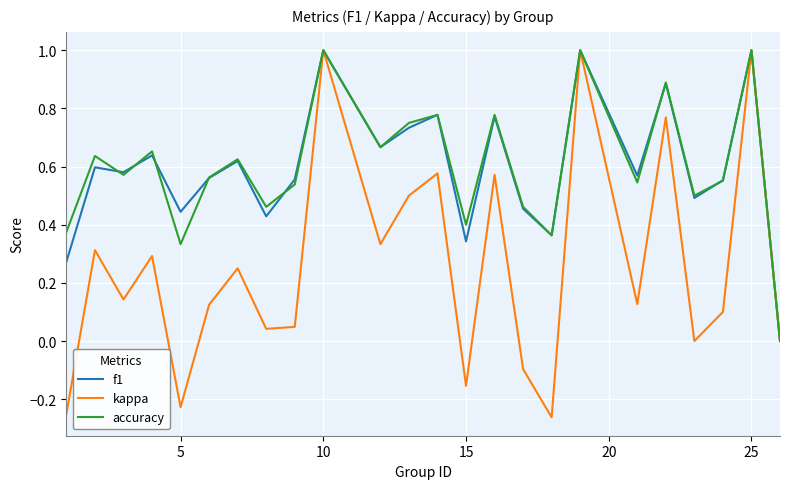

Which series has the largest range (max minus min)?

kappa